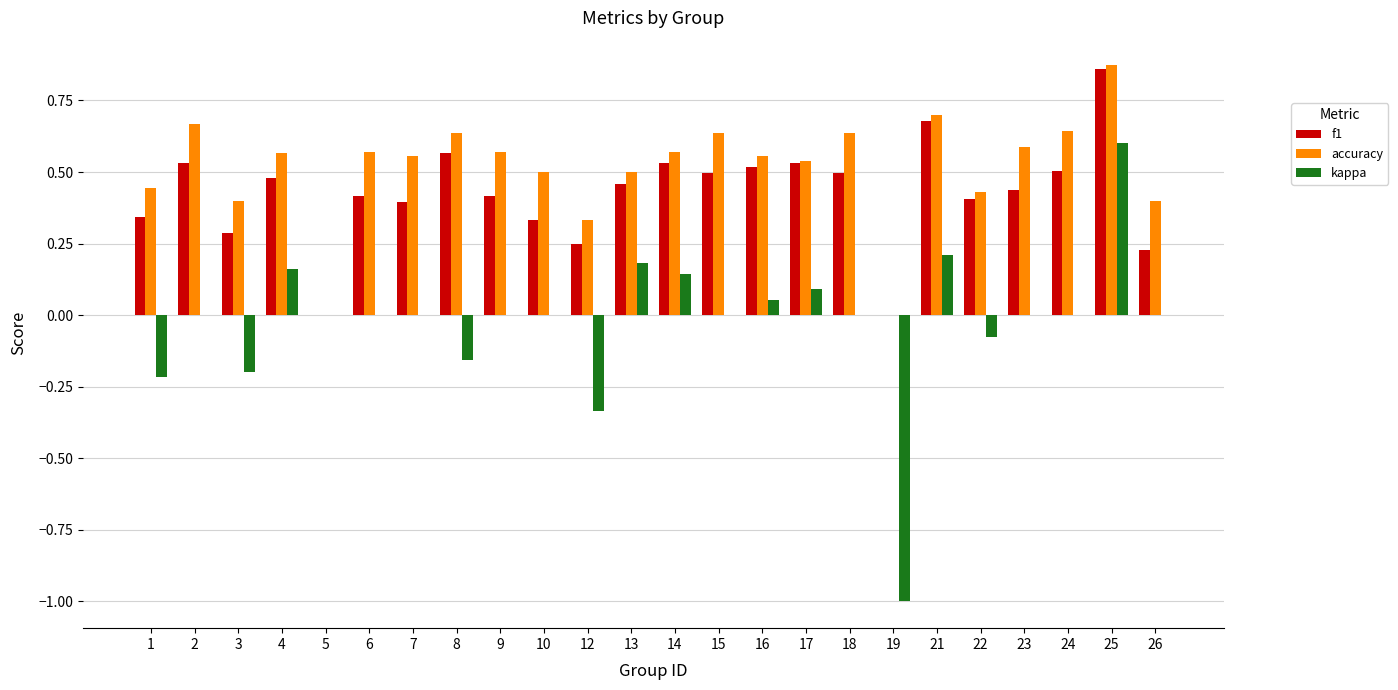

Between 12 and 22, which series saw the biggest shift?

kappa